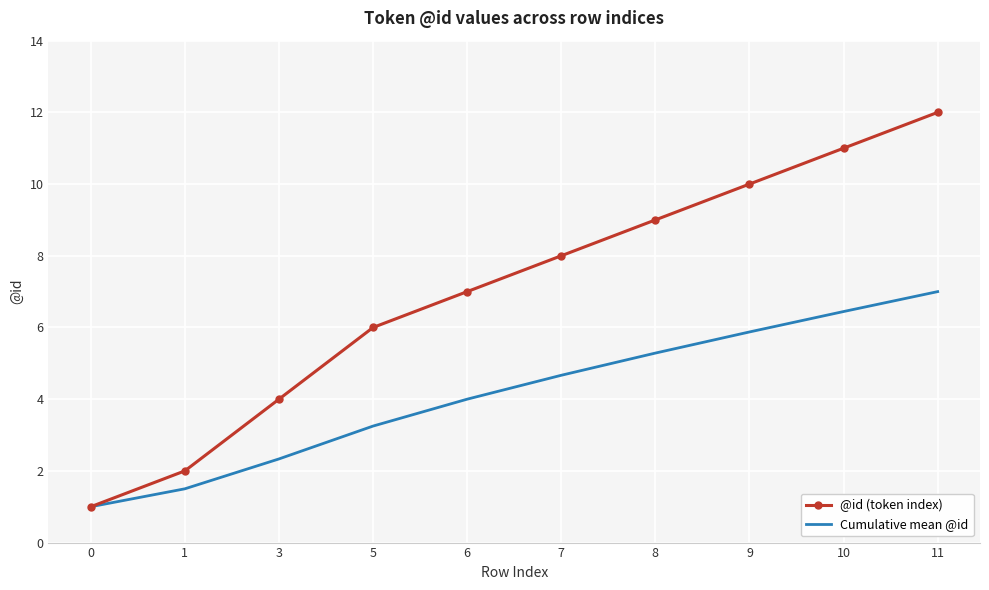

Is it true that @id (token index) equals 8.2 at 5?

False